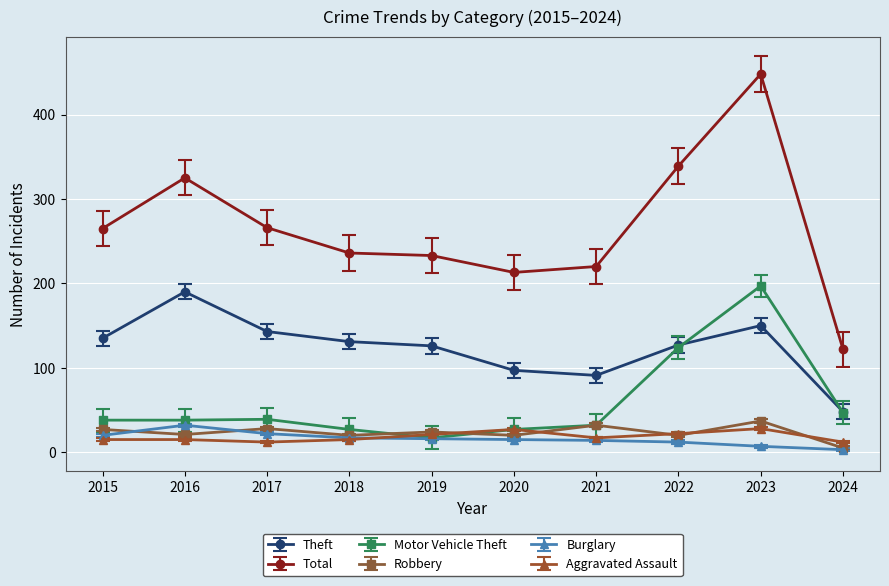

What is the approximate value of Aggravated Assault at 2018?

15